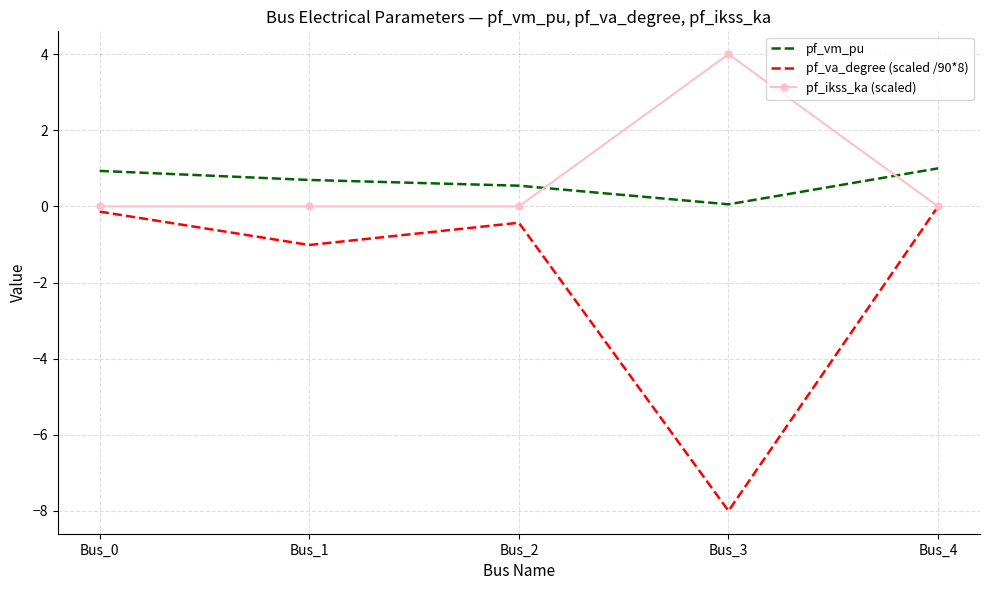

The value of pf_va_degree (scaled /90*8) at Bus_4 is -0.0. True or false?

True